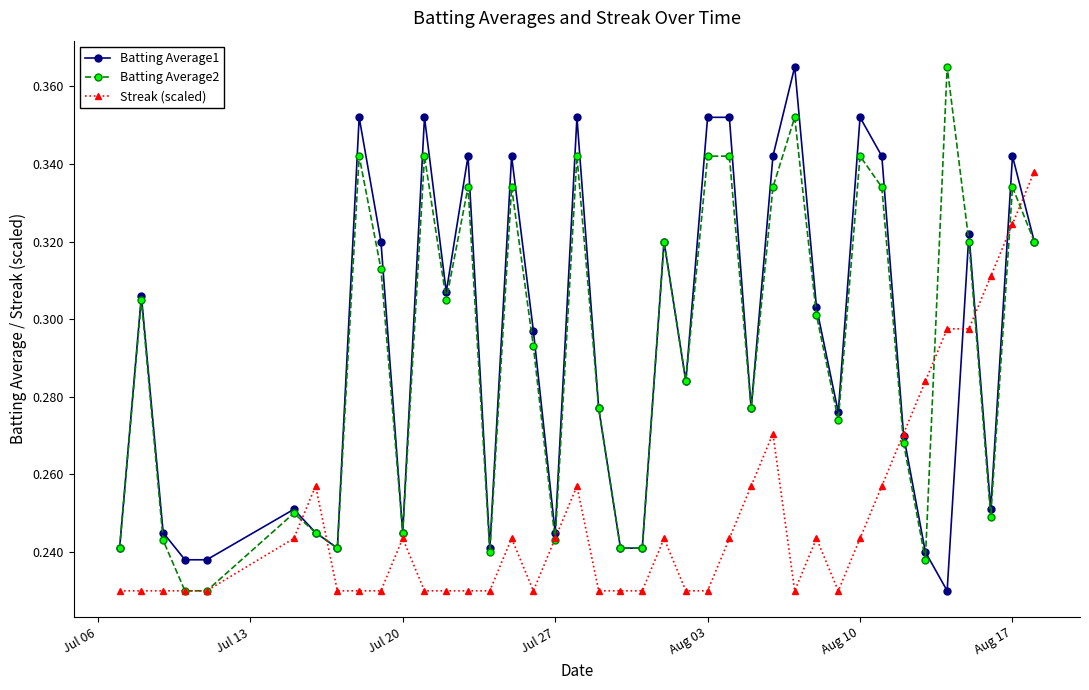

At how many categories does at least one series exceed 0?

40